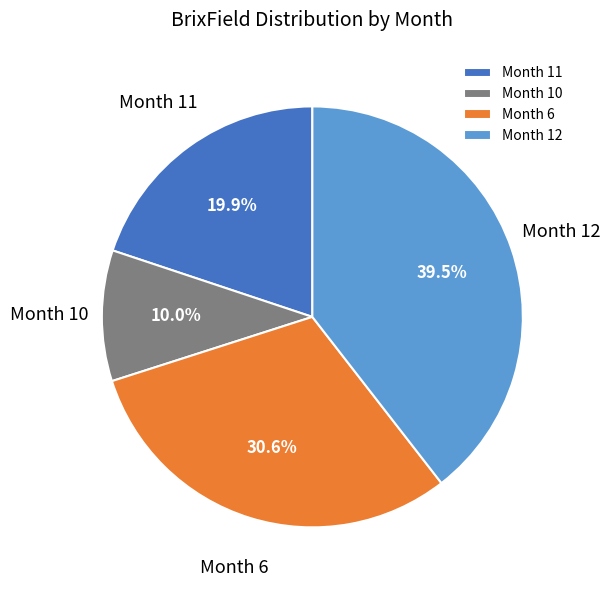

Which category has the smallest portion of the pie?

Month 10